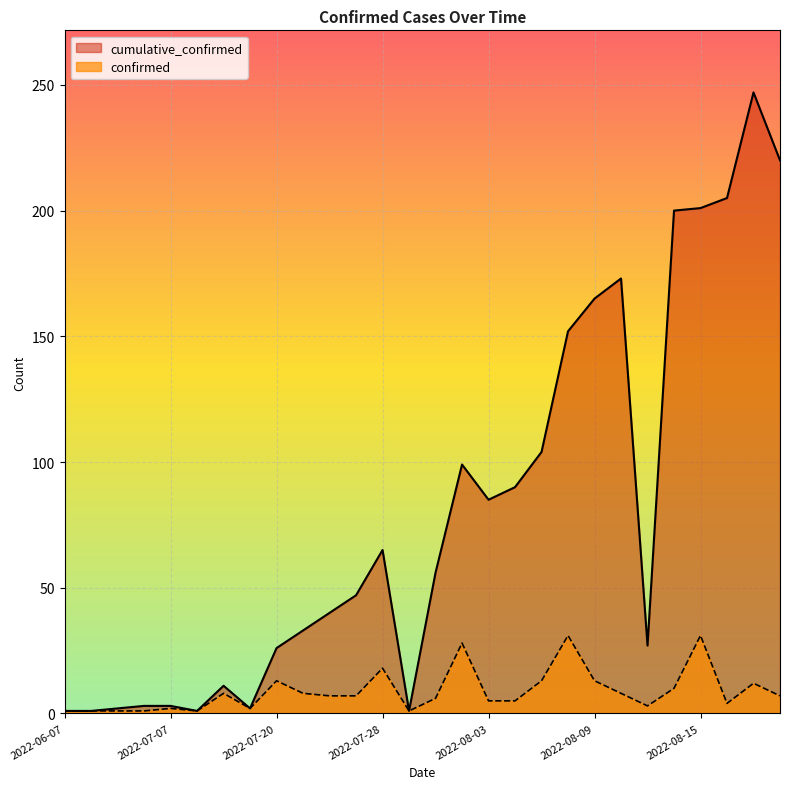

List the series in order of their peak value, highest first.

cumulative_confirmed, confirmed